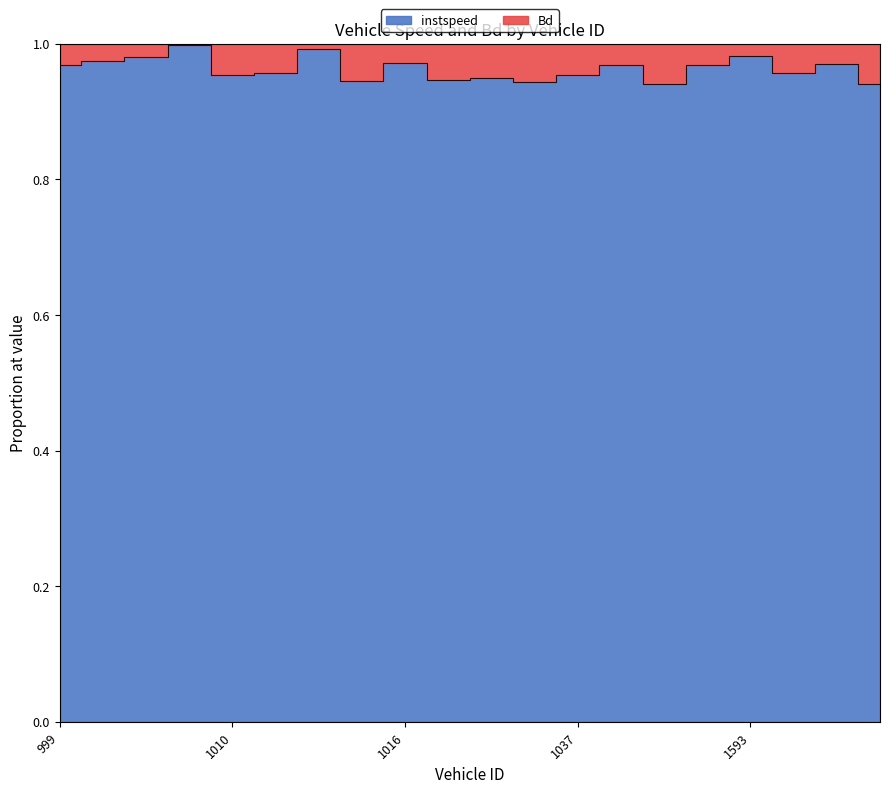

What is the value of the 5th point from the left?

1.0